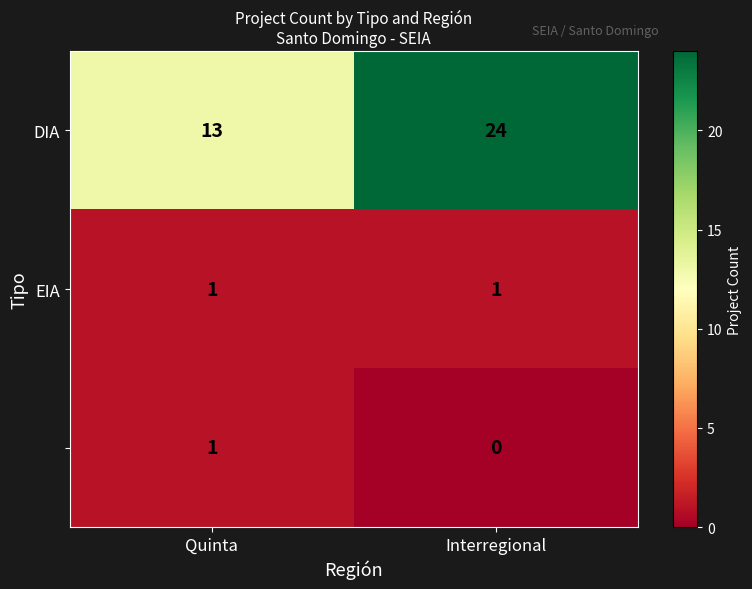

What is the greatest value displayed?

24